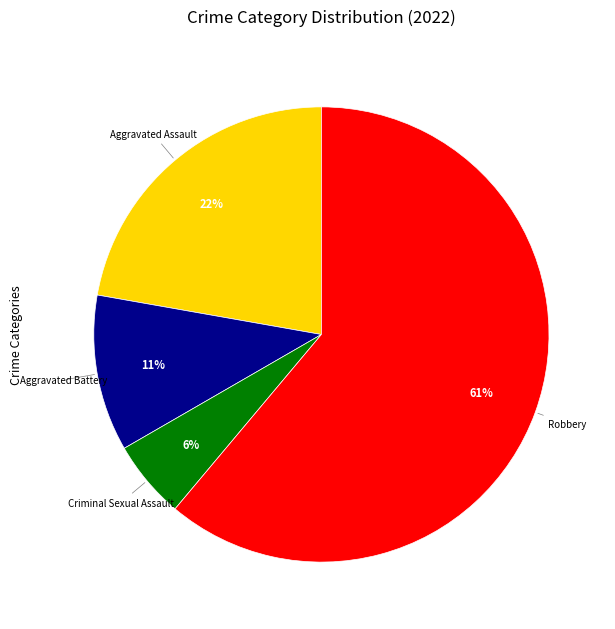

Which category has the smallest portion of the pie?

Criminal Sexual Assault